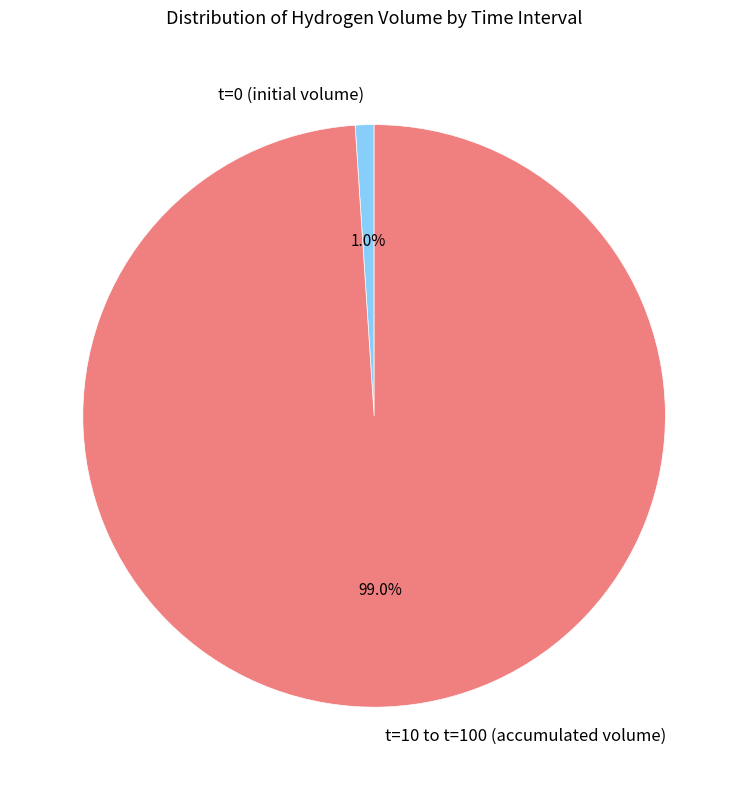

What portion of the pie excludes t=10 to t=100 (accumulated volume)?

1.0%